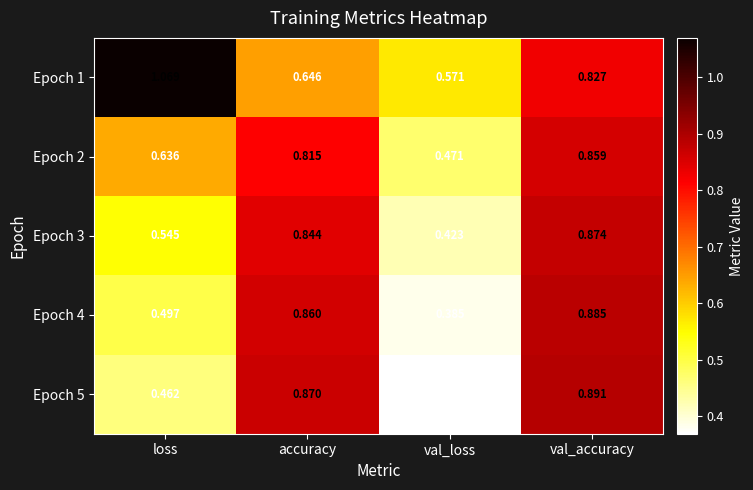

At which category is the sum across all series the highest?

val_accuracy